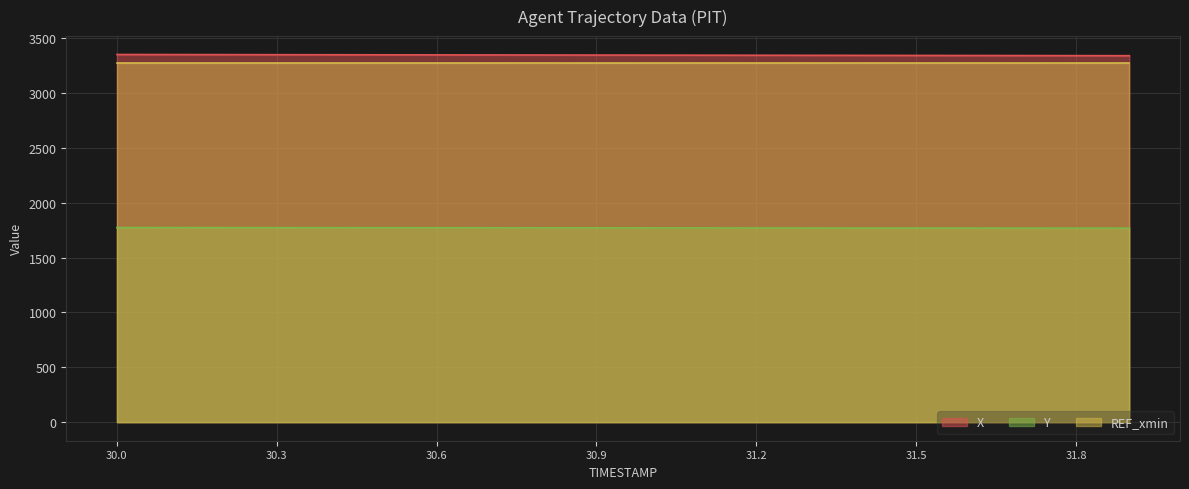

The Y series shows 1771.6 at 30.5. True or false?

True